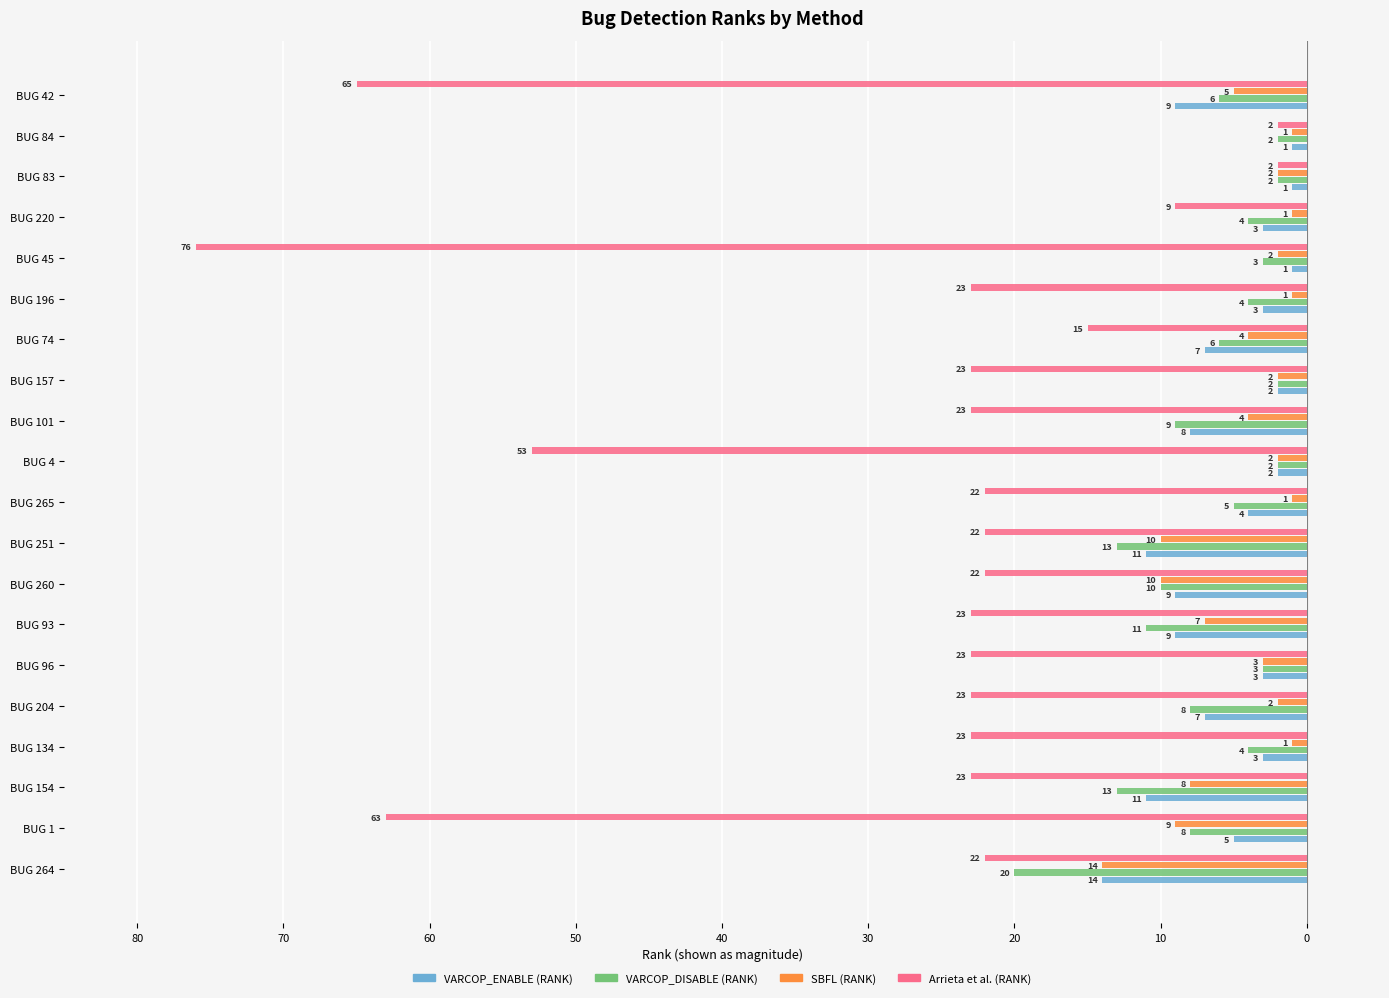

What is the label of the 5th bar from the right?

BUG 45